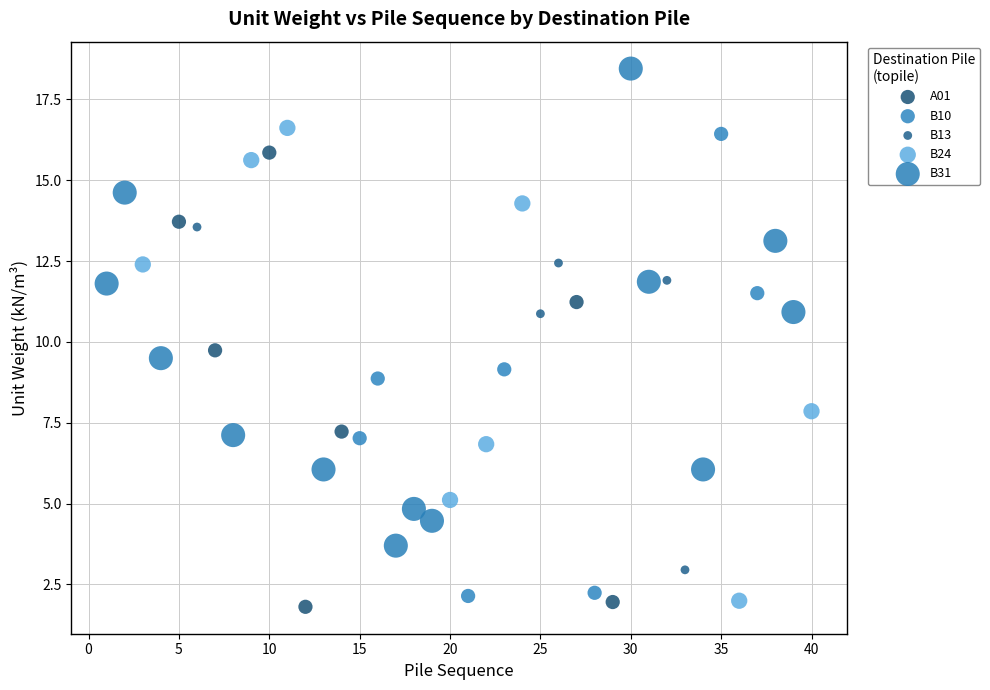

Which series contains the highest Y value?

B31